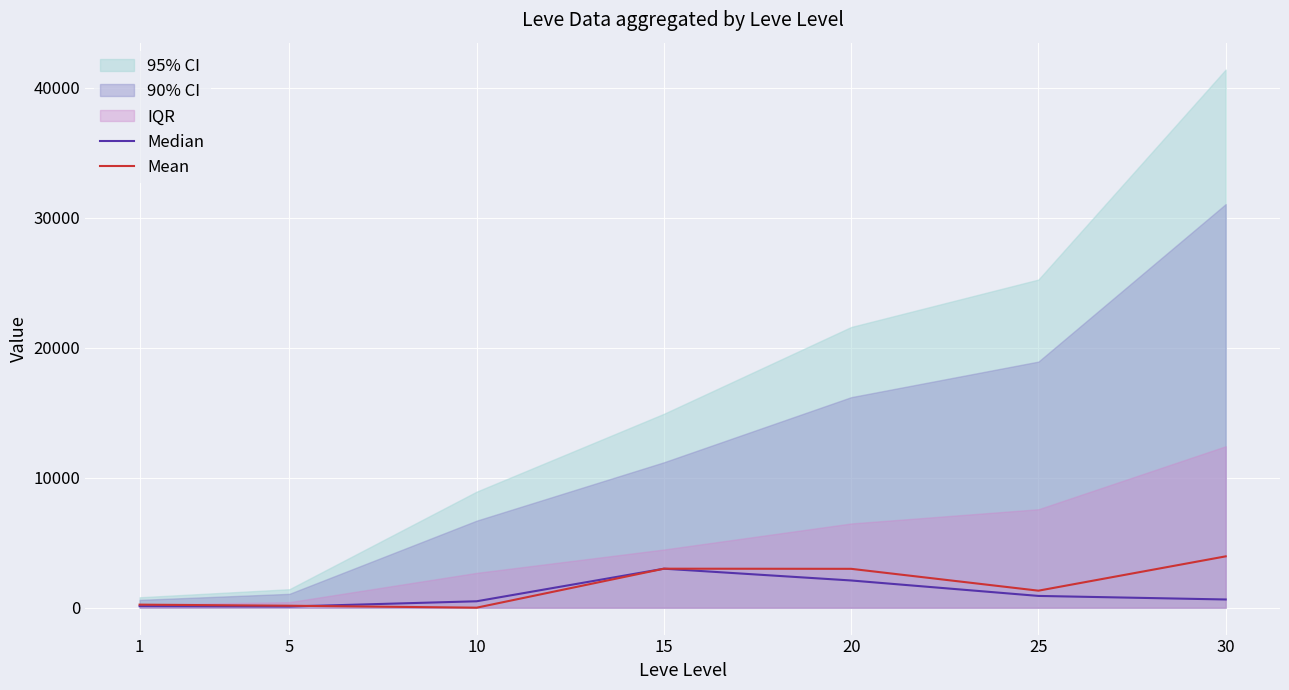

What is the sum of the Mean values at 5 and 20?

3140.0